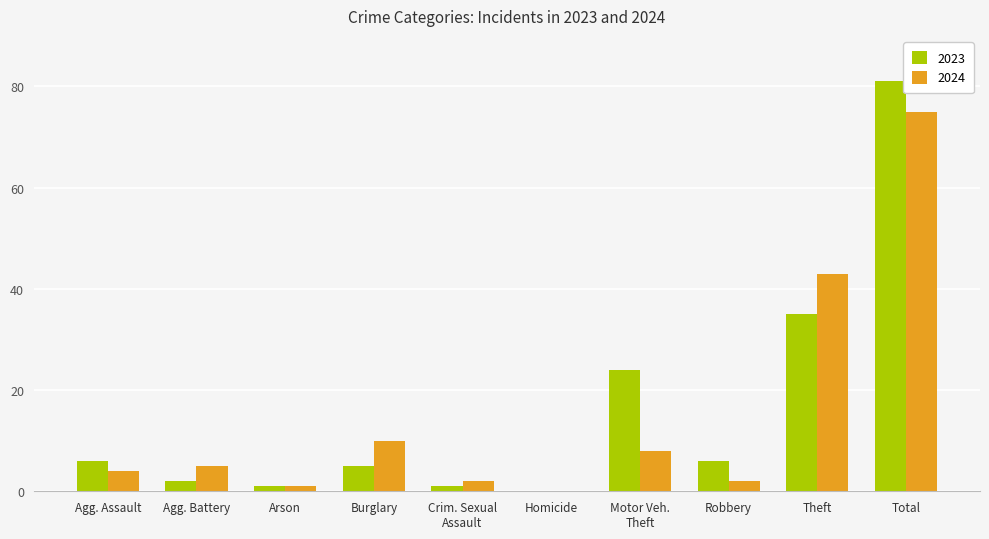

Is the value of 2024 at Arson greater than the value of 2023 at Robbery?

No